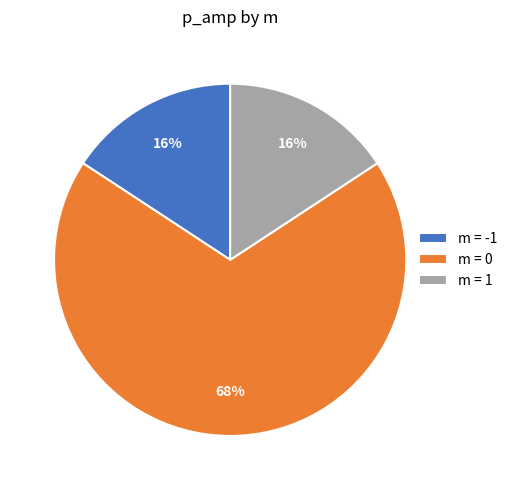

Is it true that m = -1 is 23% of the pie?

False